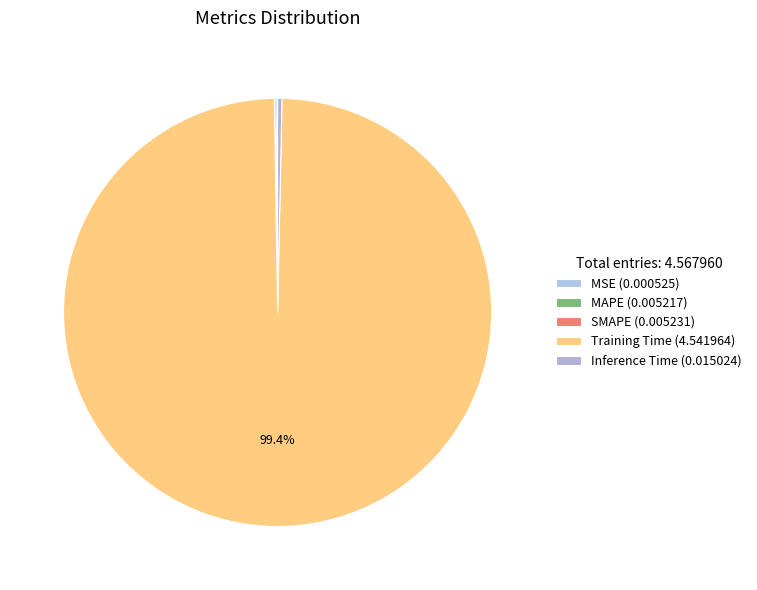

Which slice is the smallest?

MSE